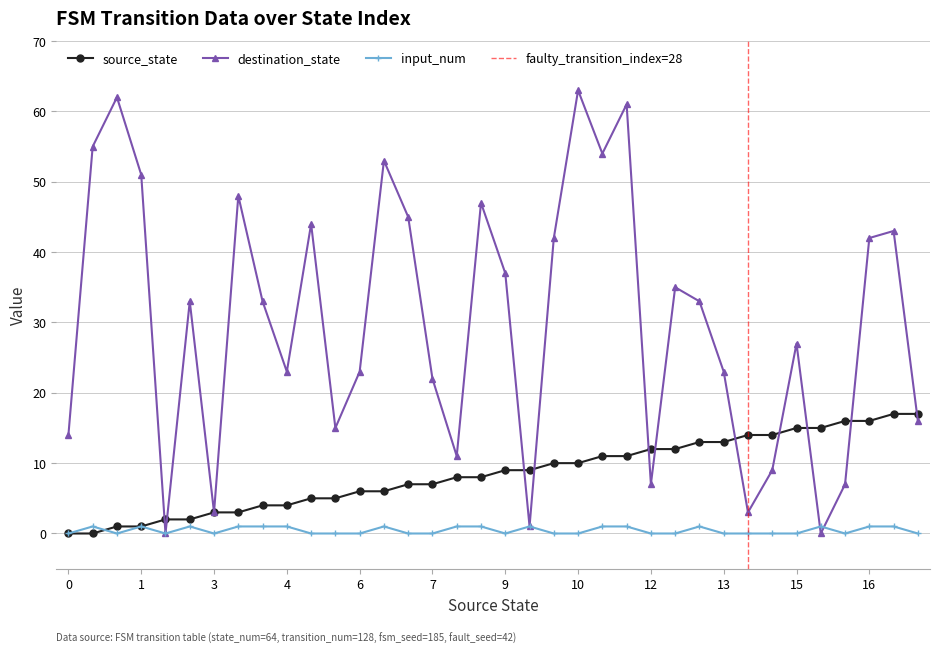

What is the maximum value for destination_state?

63